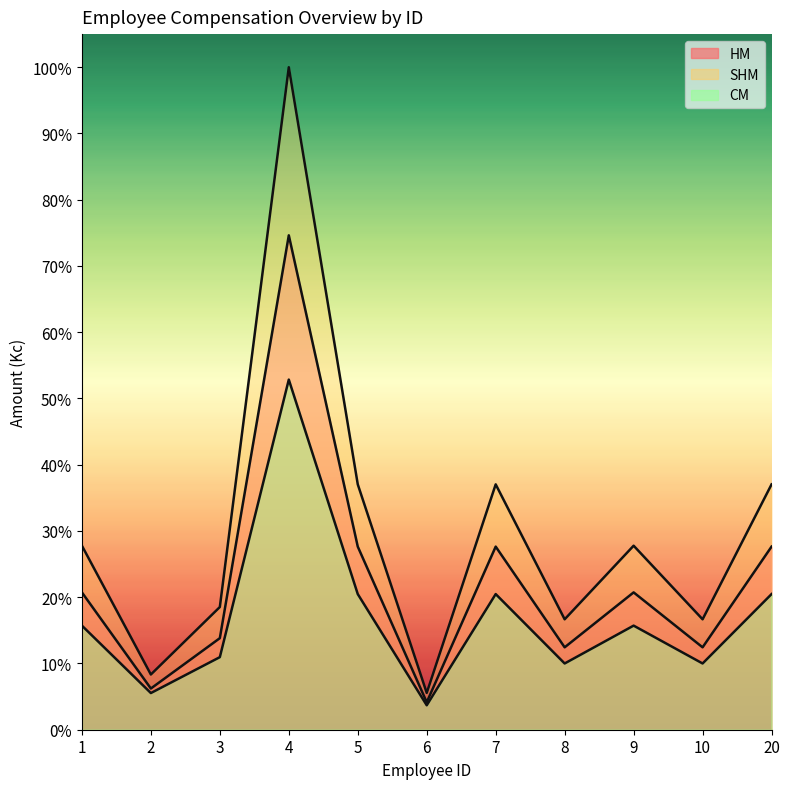

What is the value of the CM point at the 10th from the left?

10.0